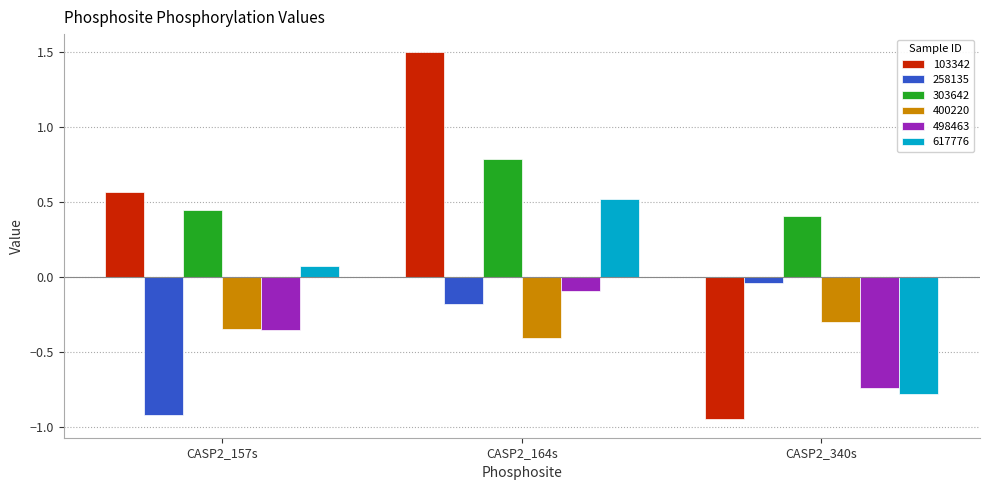

What is the total value across all series at CASP2_157s?

-0.5